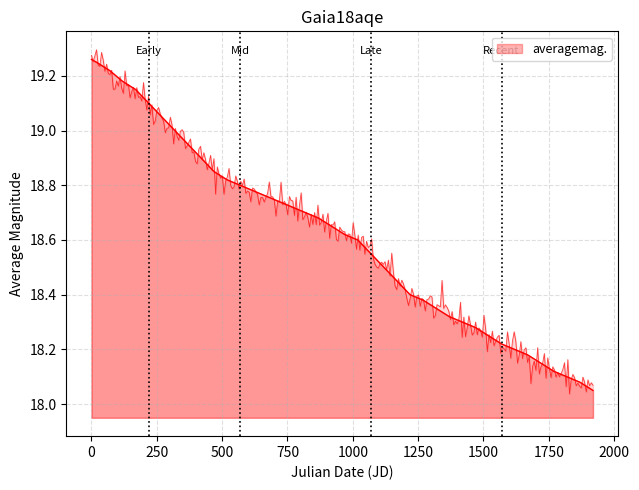

Reading left to right, extract all data points from this chart.

19.3	19.2	19.2	19.2	19.1	19.1	19.1	19.0	18.9	18.9	18.9	18.8	18.8	18.8	18.8	18.7	18.7	18.7	18.7	18.6	18.6	18.6	18.6	18.5	18.4	18.4	18.4	18.4	18.3	18.3	18.3	18.2	18.2	18.2	18.2	18.1	18.1	18.1	18.1	18.1